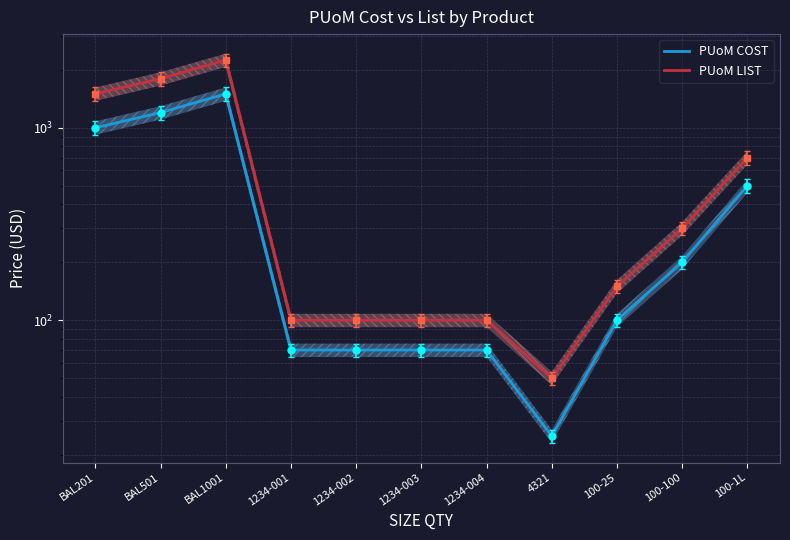

Where does the PUoM COST series first go above 100?

BAL201